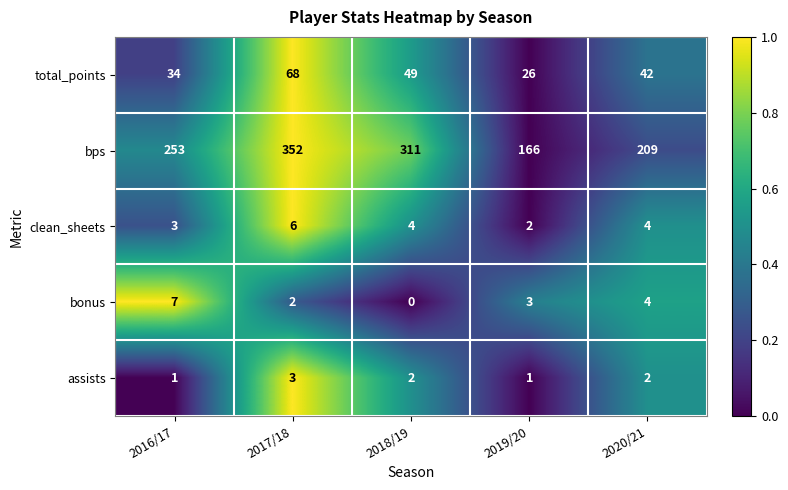

What is the sum of all bonus values?

16